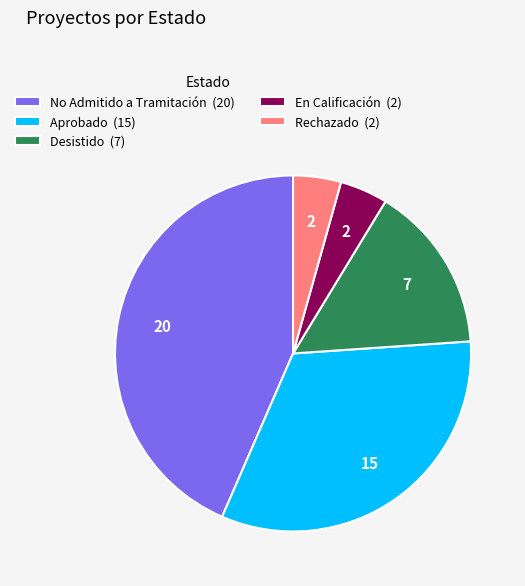

Is it true that En Calificación (2) is 18% of the pie?

False